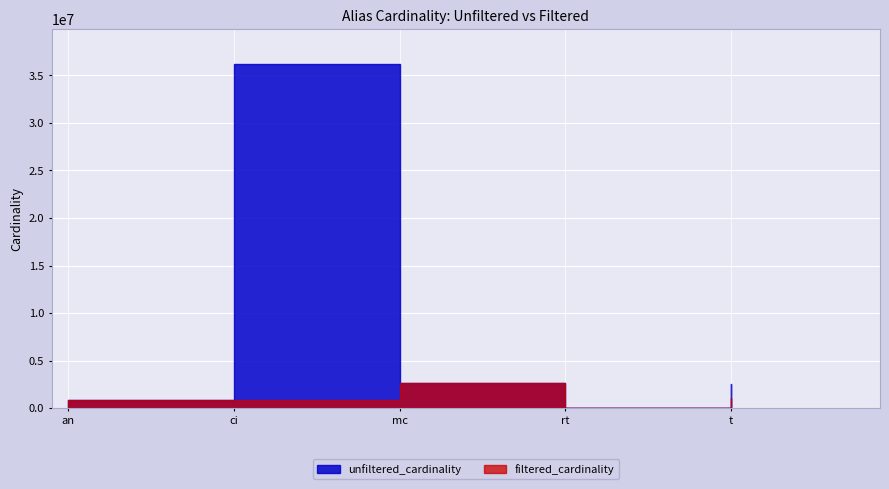

List the series in order of their overall mean, lowest first.

filtered_cardinality, unfiltered_cardinality